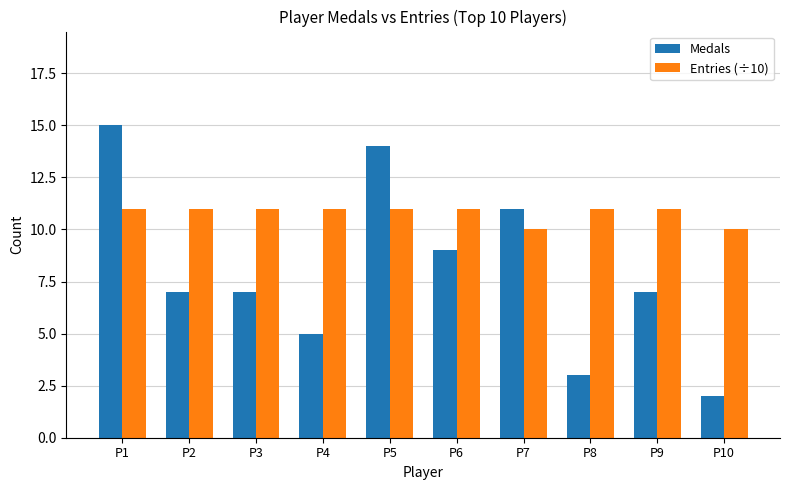

Which series has the widest spread of values?

Medals